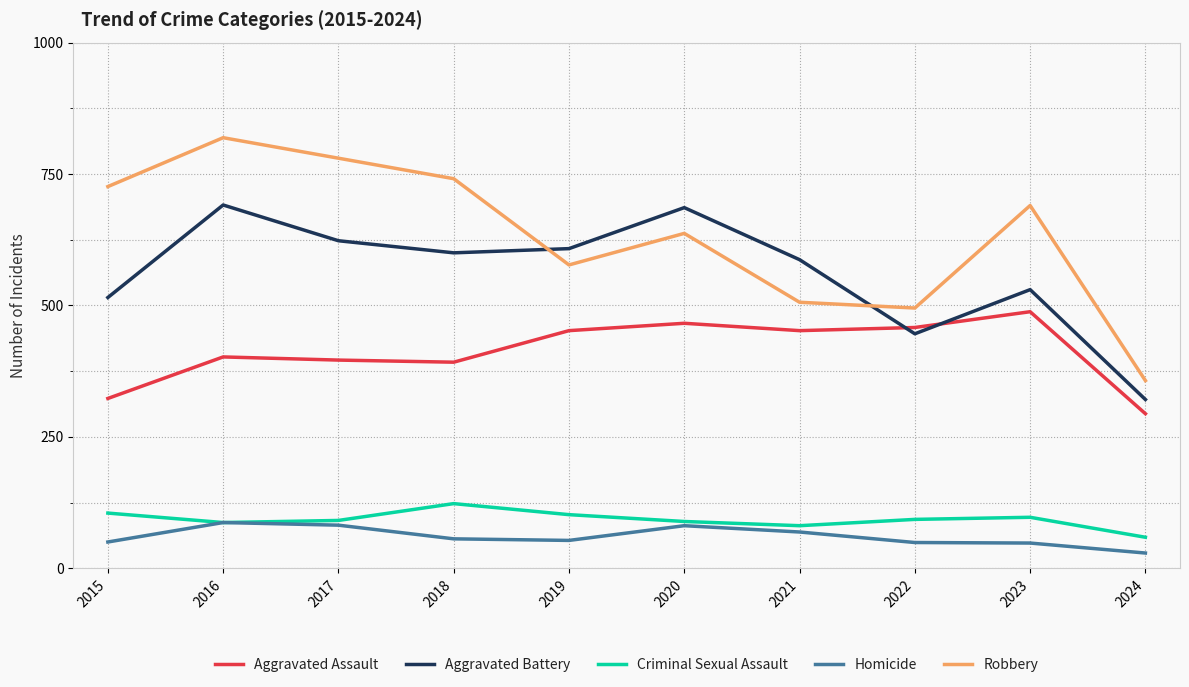

Read the Criminal Sexual Assault value at 2023.

97